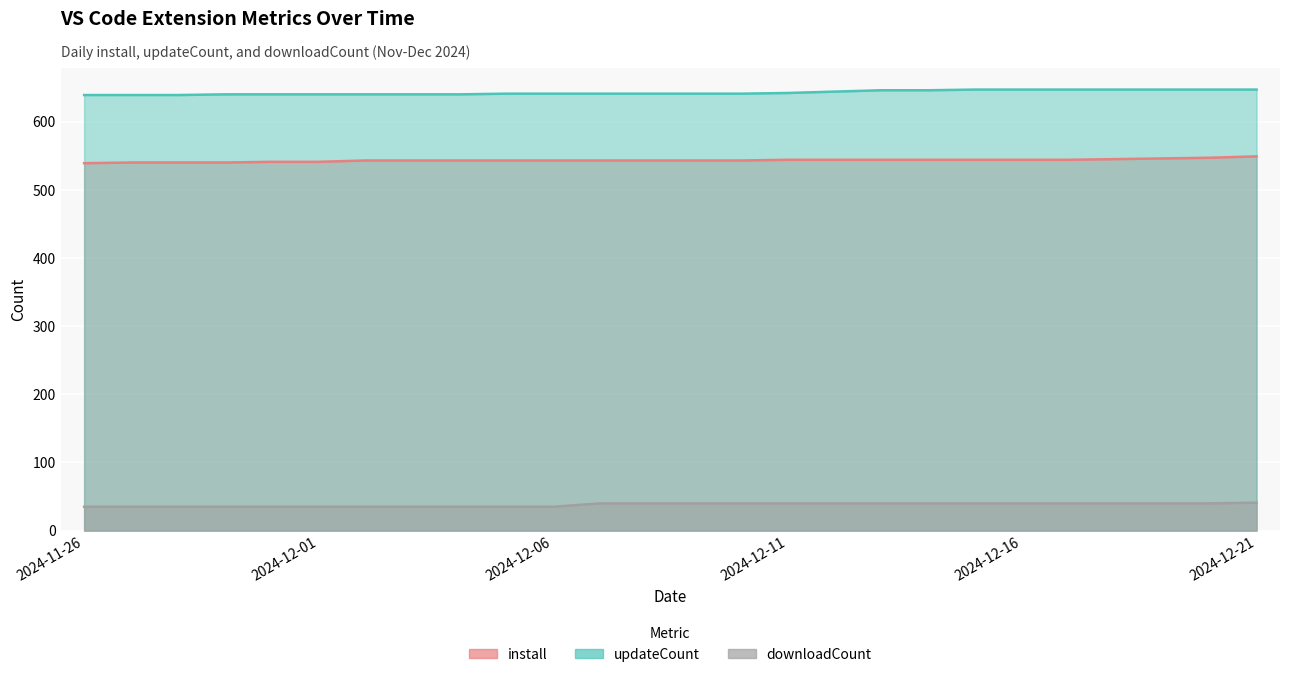

What is the average value of the install series?

543